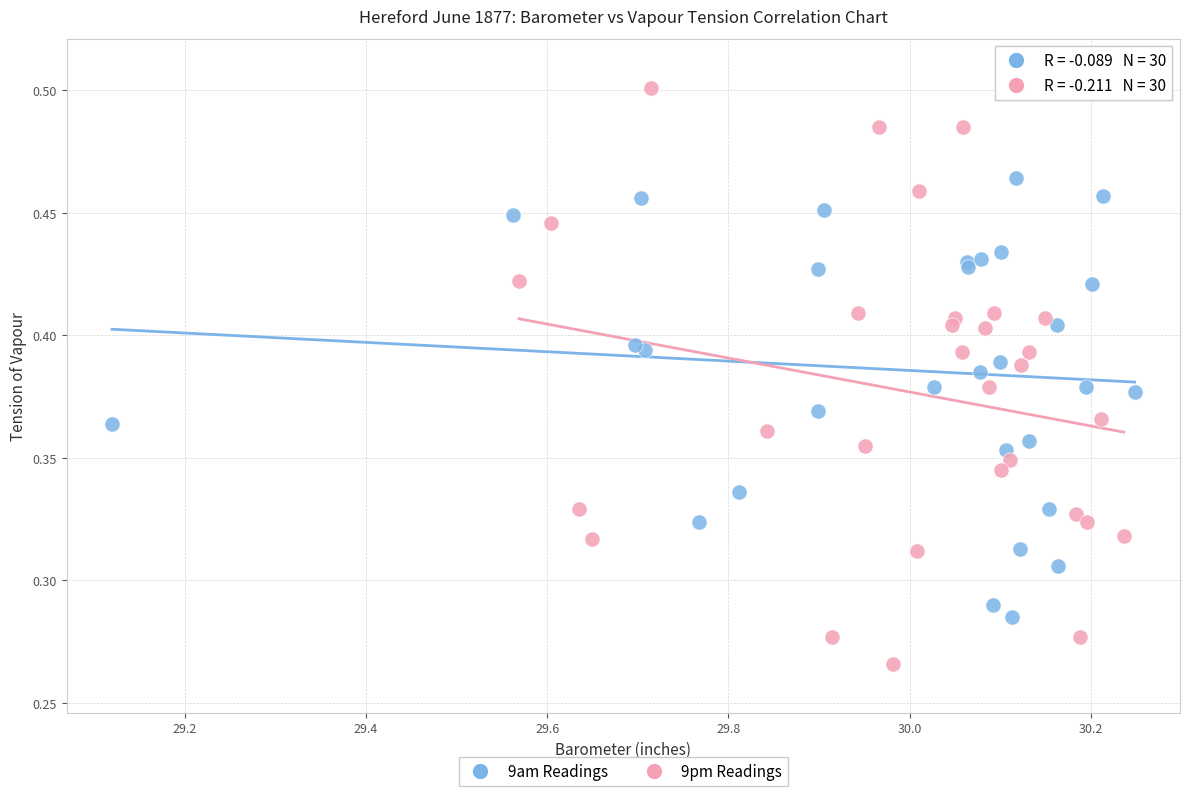

Which series has the largest Y range (max minus min)?

9pm Readings